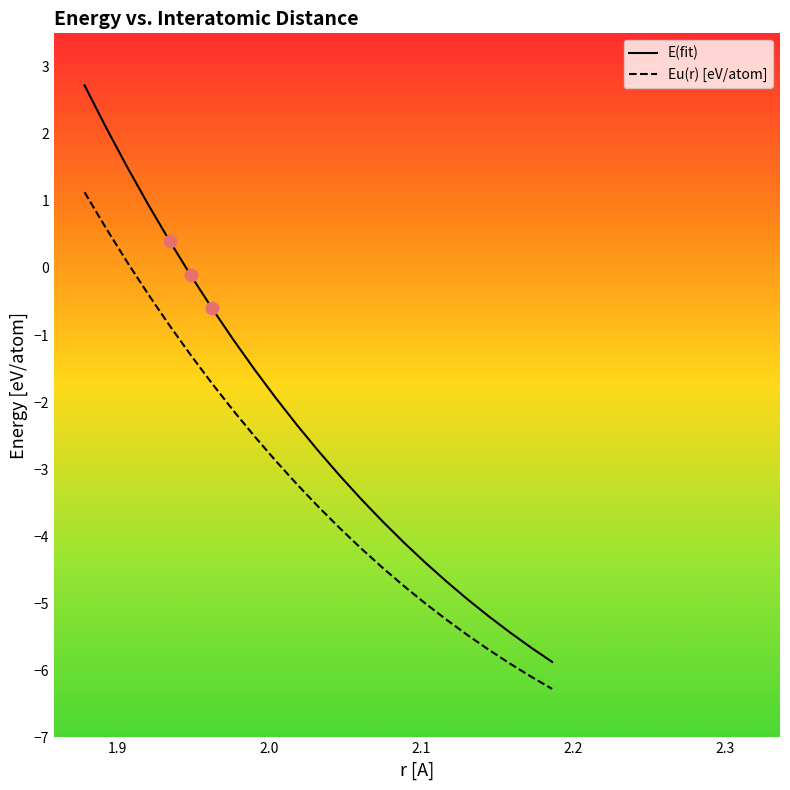

Which series reaches the maximum Y coordinate?

E(fit)